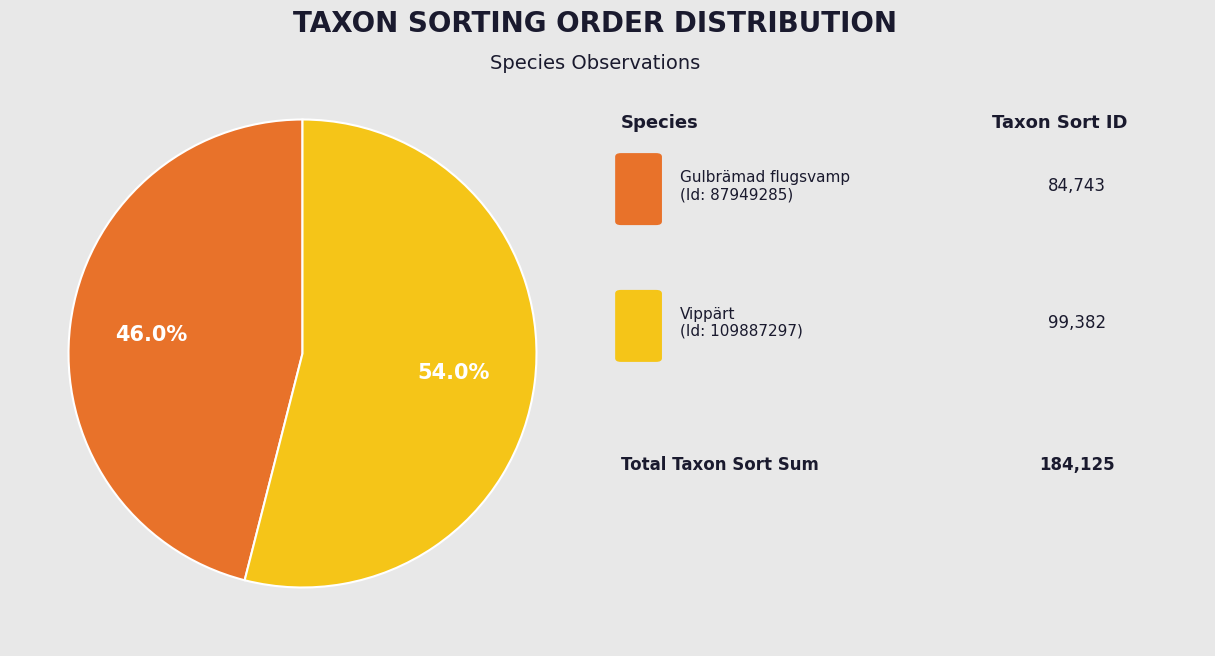

How many segments does this pie chart have?

2